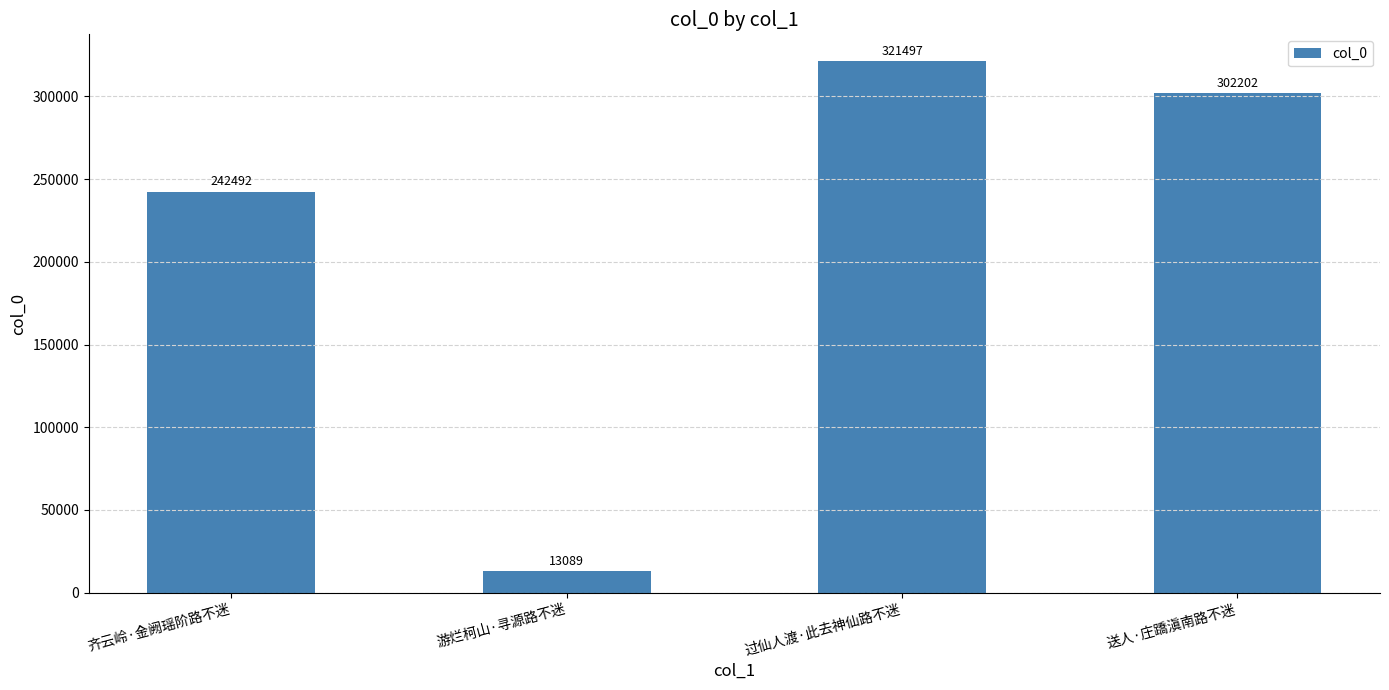

At which category does the chart reach its minimum across all series?

游烂柯山·寻源路不迷